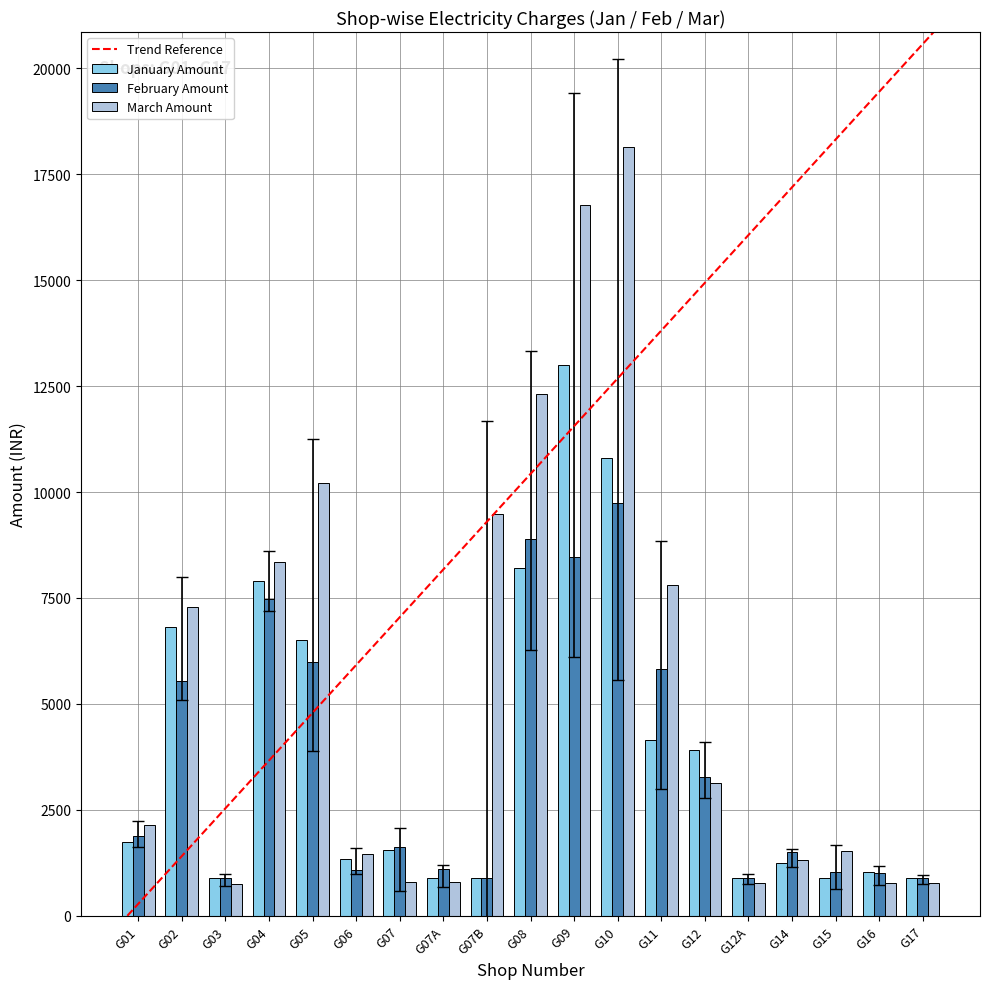

List the series in order of their peak value, highest first.

March Amount, January Amount, February Amount